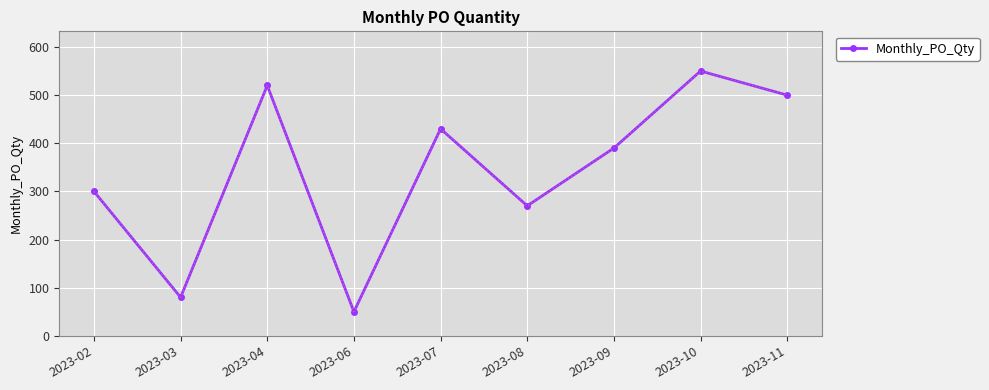

Is it true that the value at 2023-04 is 746?

False